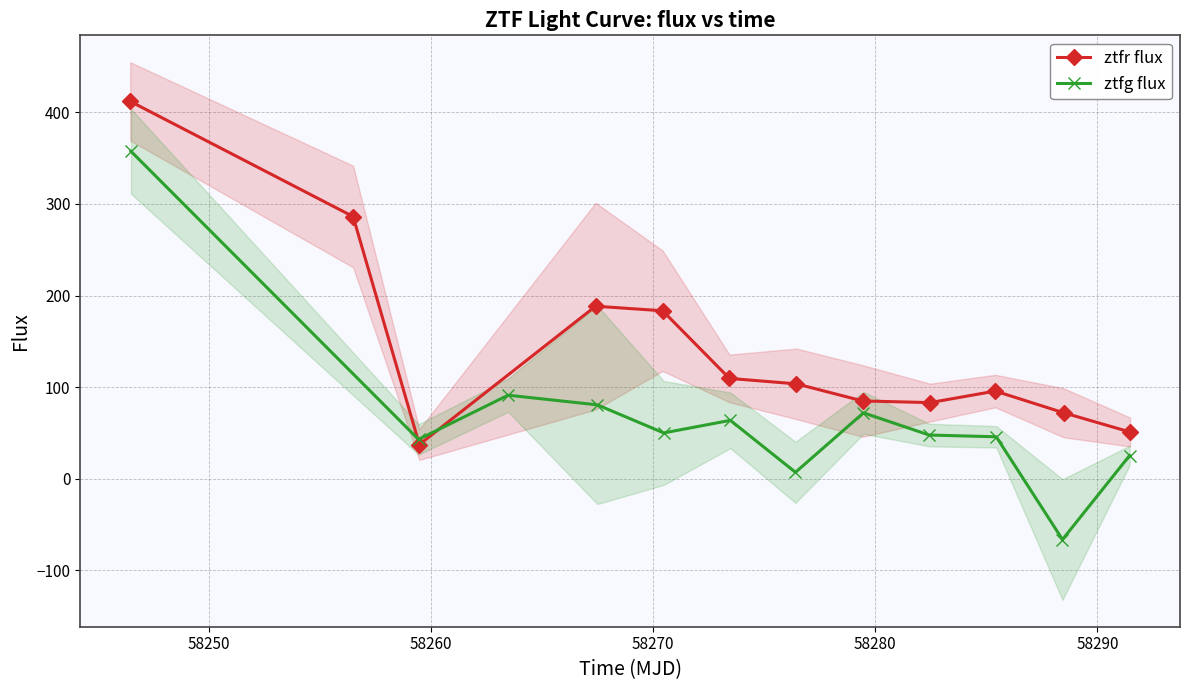

Rank the series by their maximum value, from lowest to highest.

ztfg flux, ztfr flux